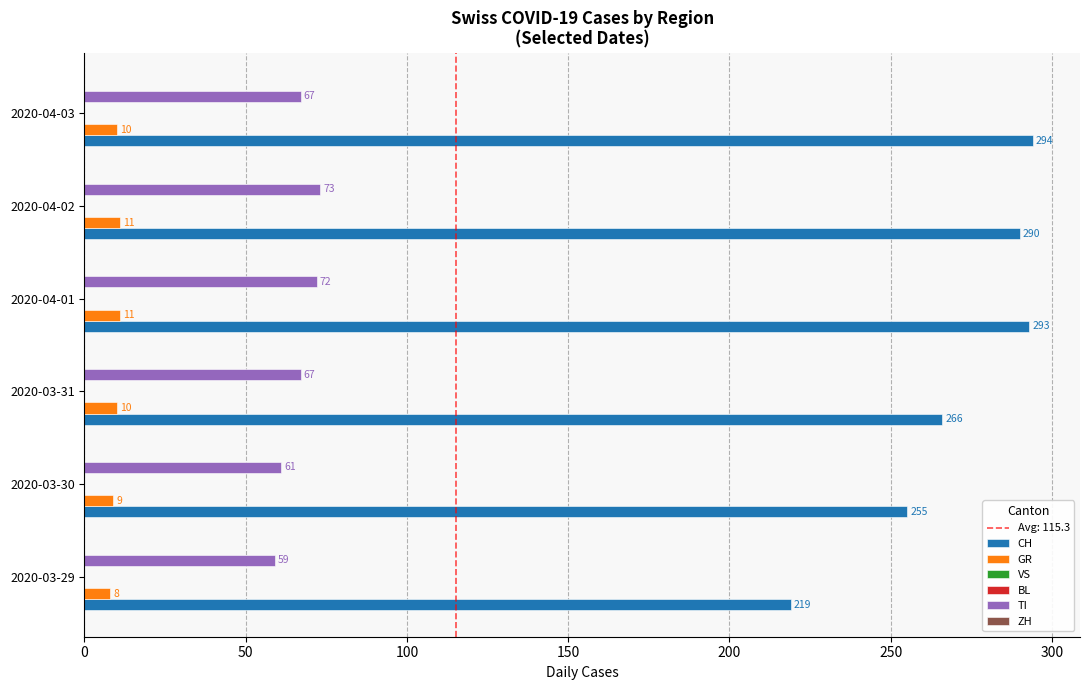

What is the average value of the CH series?

269.5